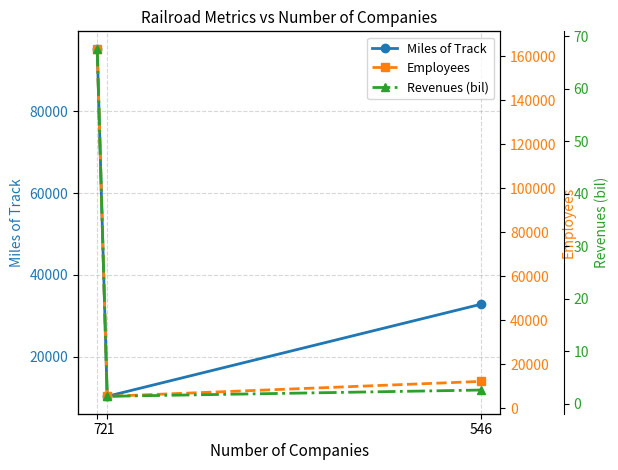

What is the average value of the Employees series?

60421.3